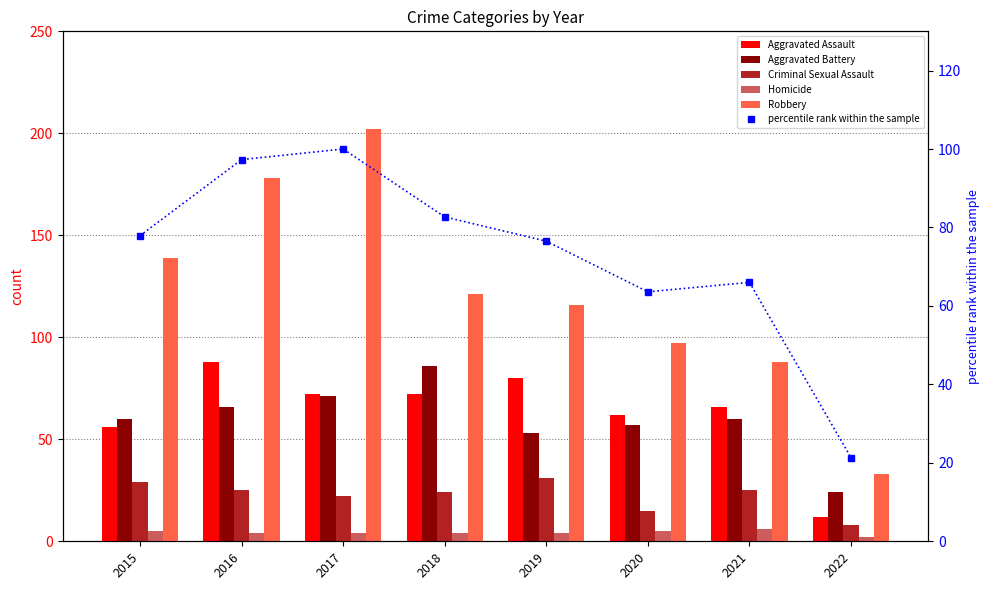

Rank the series at 2017 from highest to lowest value.

Robbery, percentile rank within the sample, Aggravated Assault, Aggravated Battery, Criminal Sexual Assault, Homicide